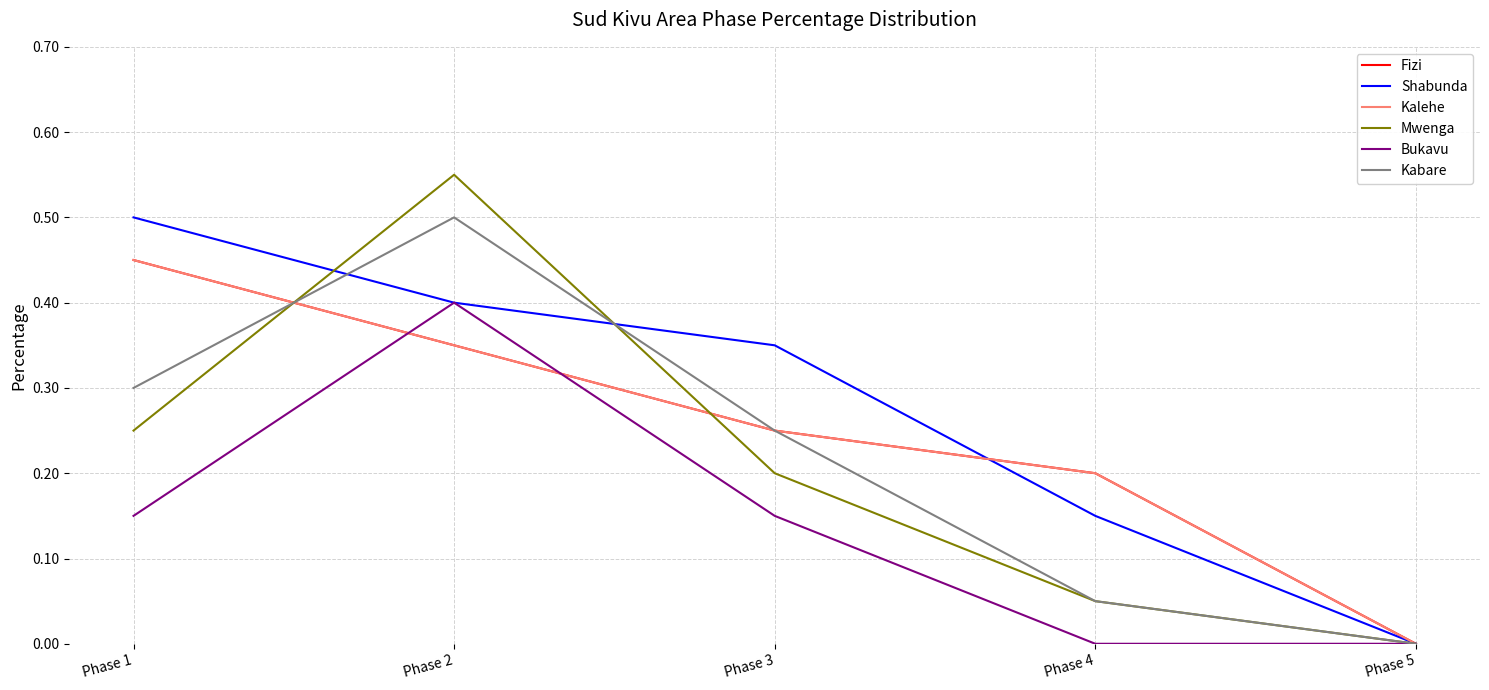

Between Phase 2 and Phase 1, which is larger?

Phase 1